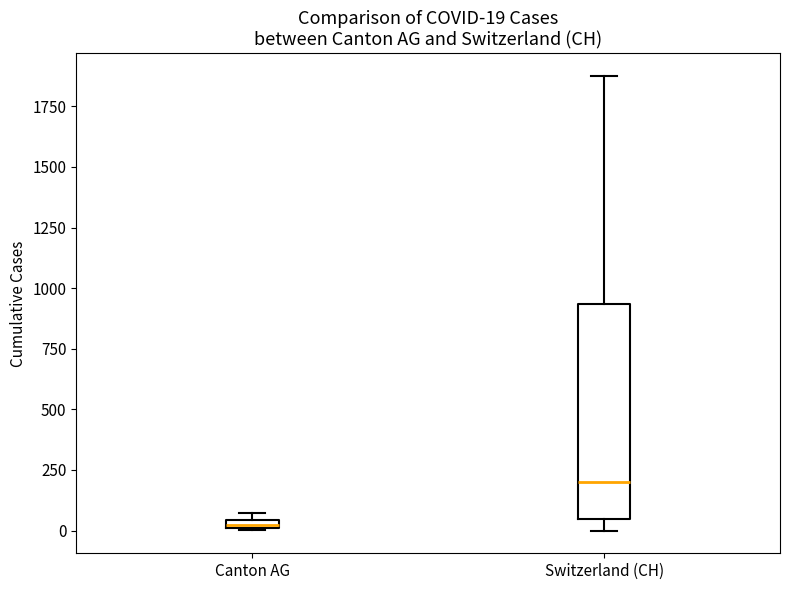

Comparing the boxes themselves (not the whiskers), which one is the tallest?

Switzerland (CH)